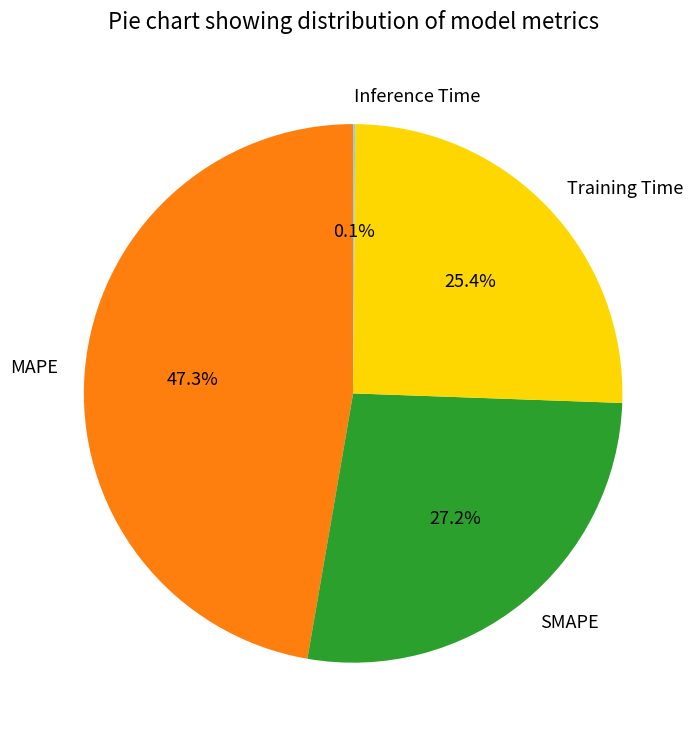

Is there any slice that represents more than half of the pie?

No